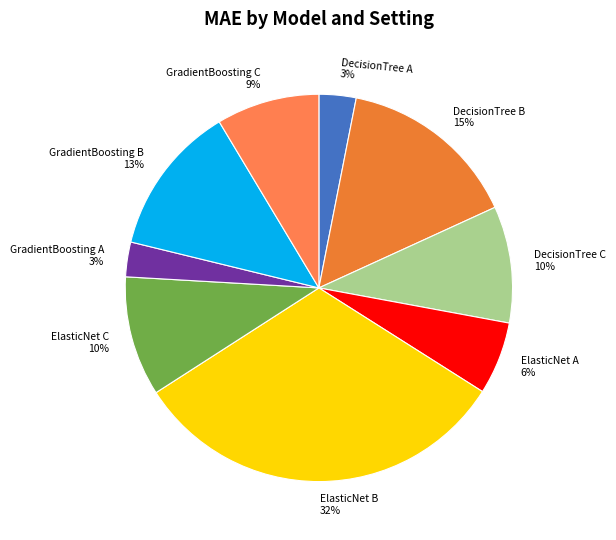

Count the number of slices in the pie.

9